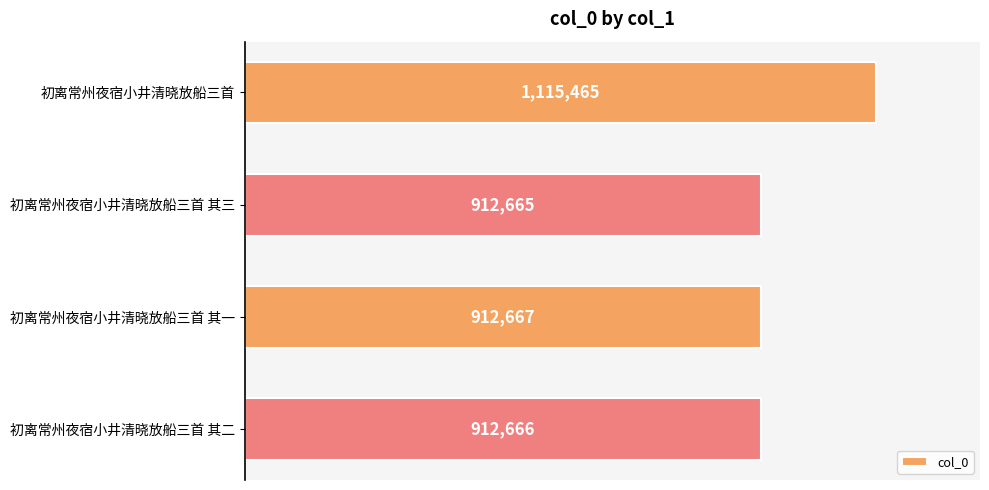

Does the chart contain stacked bars?

No